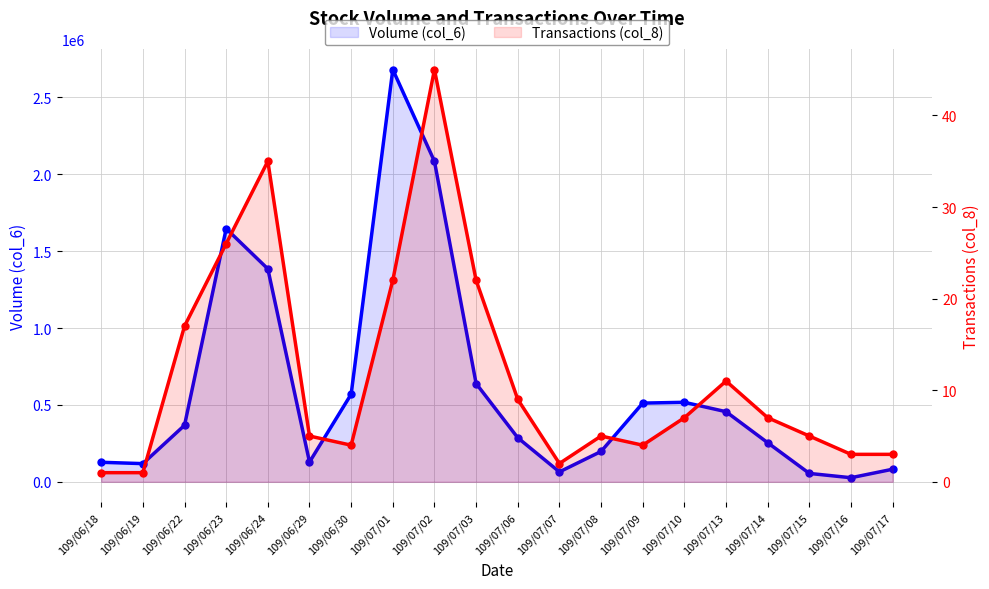

True or false: Volume (col_6) and Transactions (col_8) intersect in this chart.

False